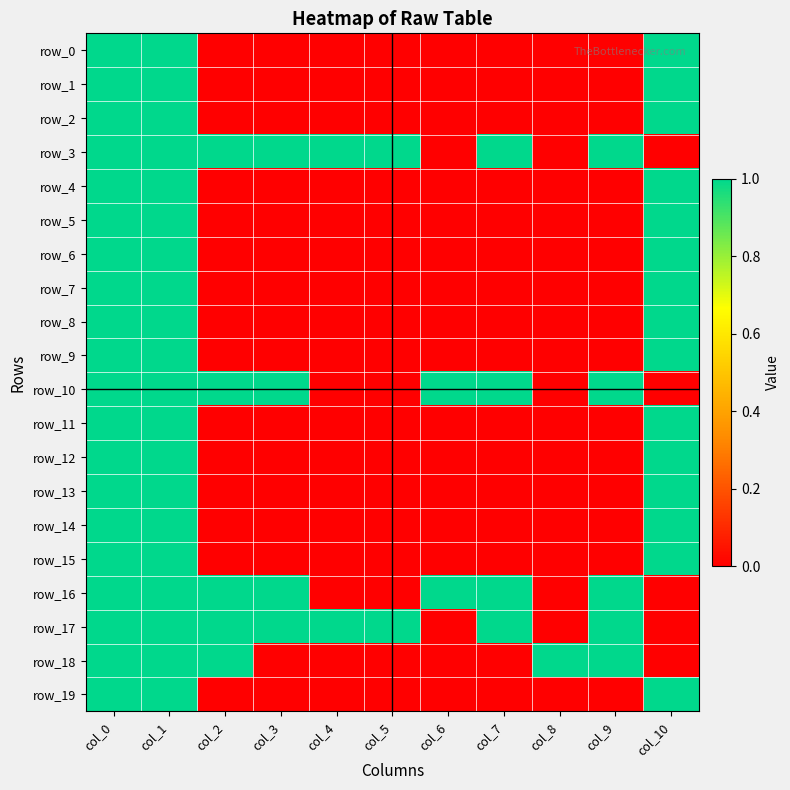

How many values in the row_19 series exceed 0?

3